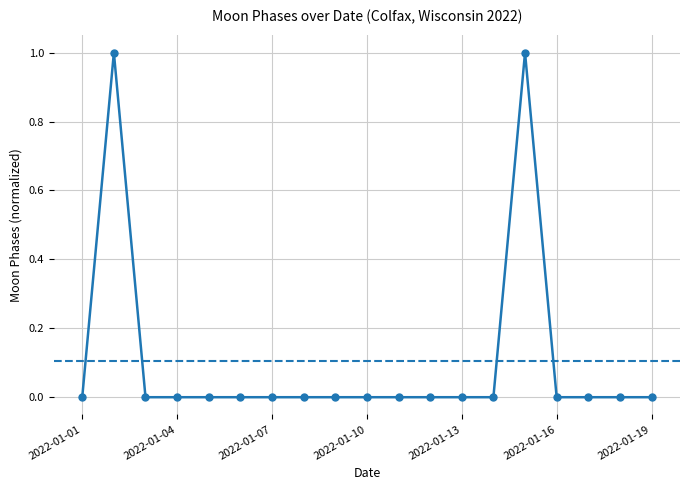

True or false: the data has more than 0 interior local peaks.

True